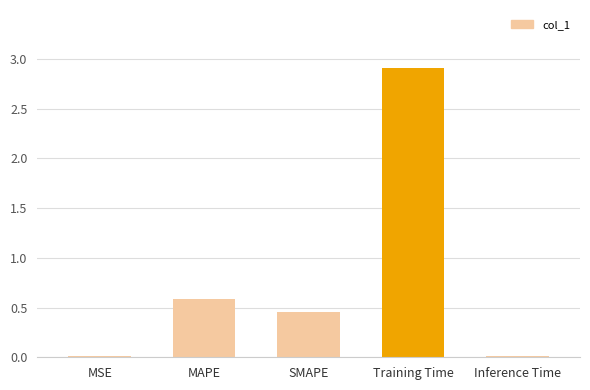

At which label is the value closest to 1?

MAPE